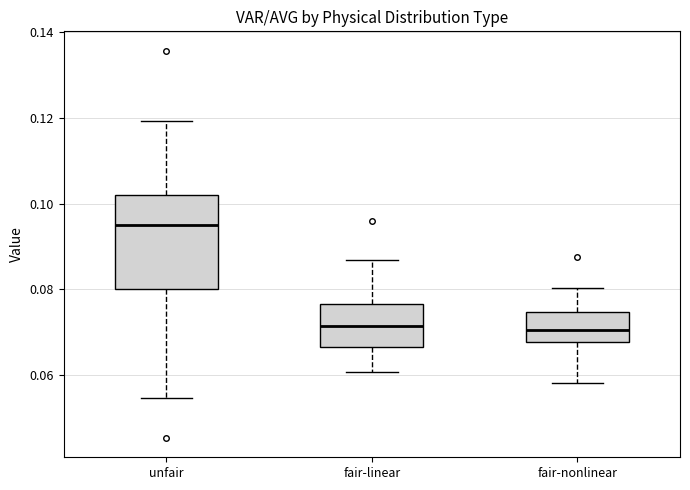

Comparing the boxes themselves (not the whiskers), which one is the tallest?

unfair